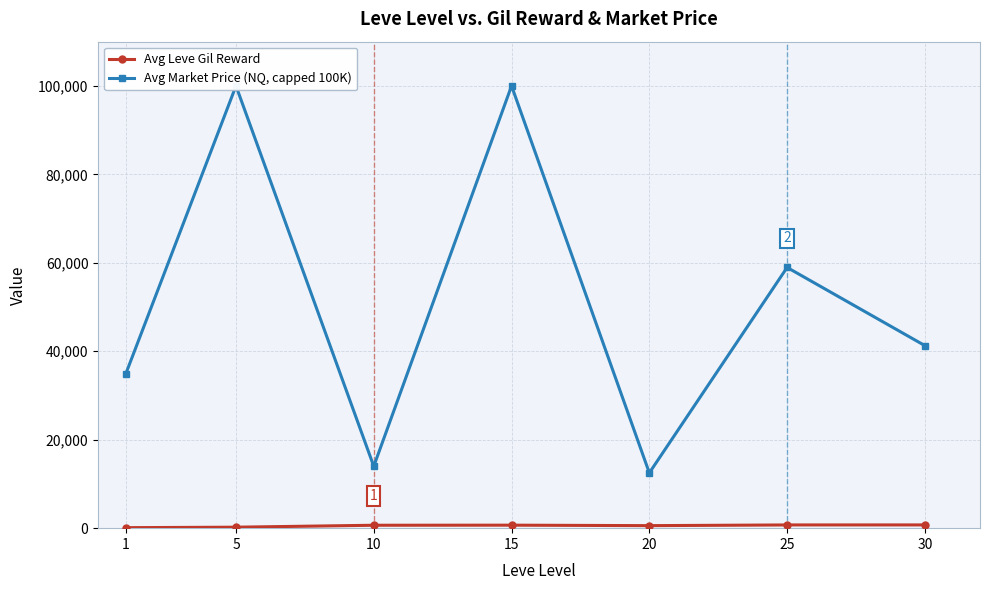

In Avg Market Price (NQ, capped 100K), how many points are lower than both neighbors (excluding endpoints)?

2